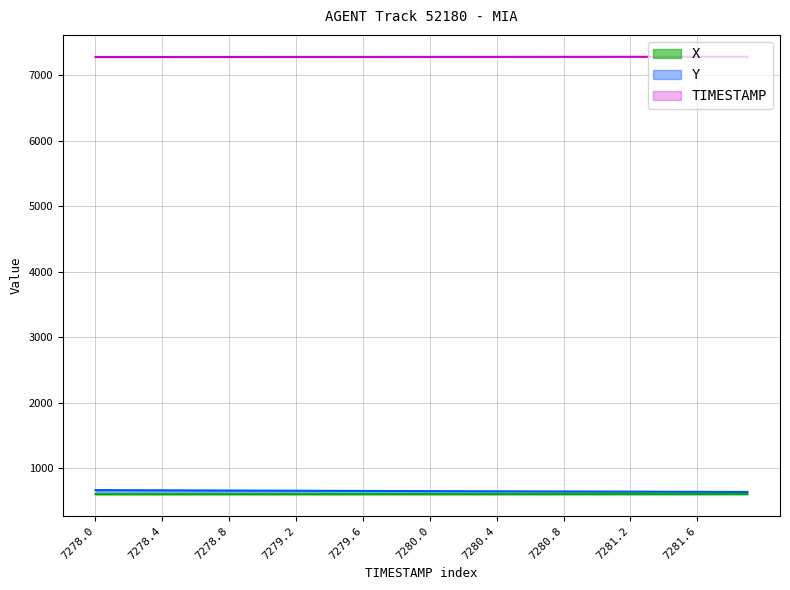

True or false: Y_line has more than 0 interior local peaks.

False